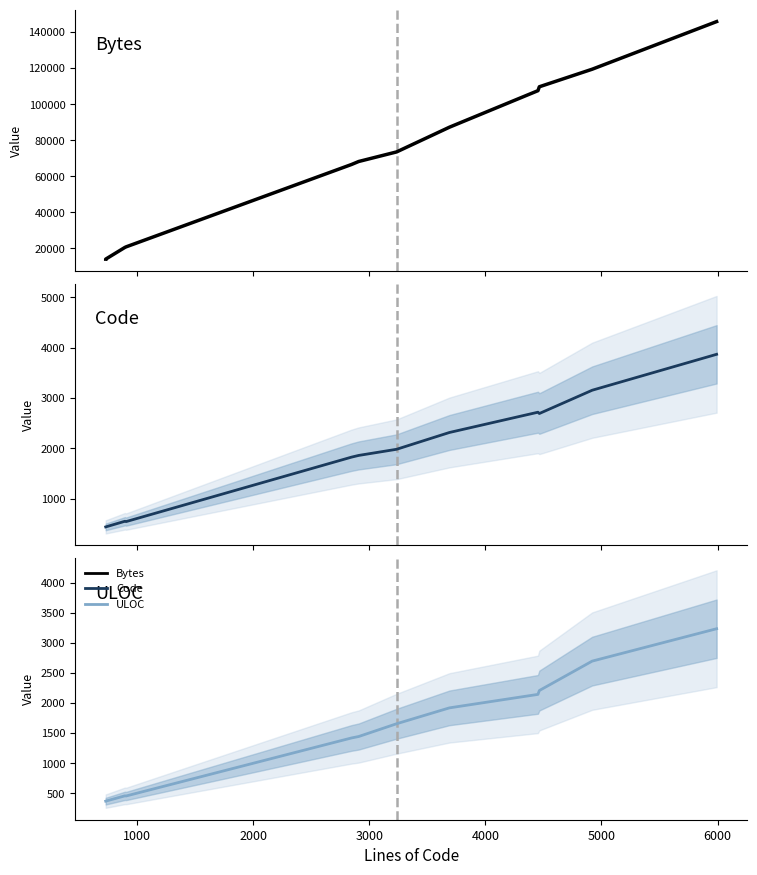

What is the difference between the maximum and minimum values in the Code series?

3431